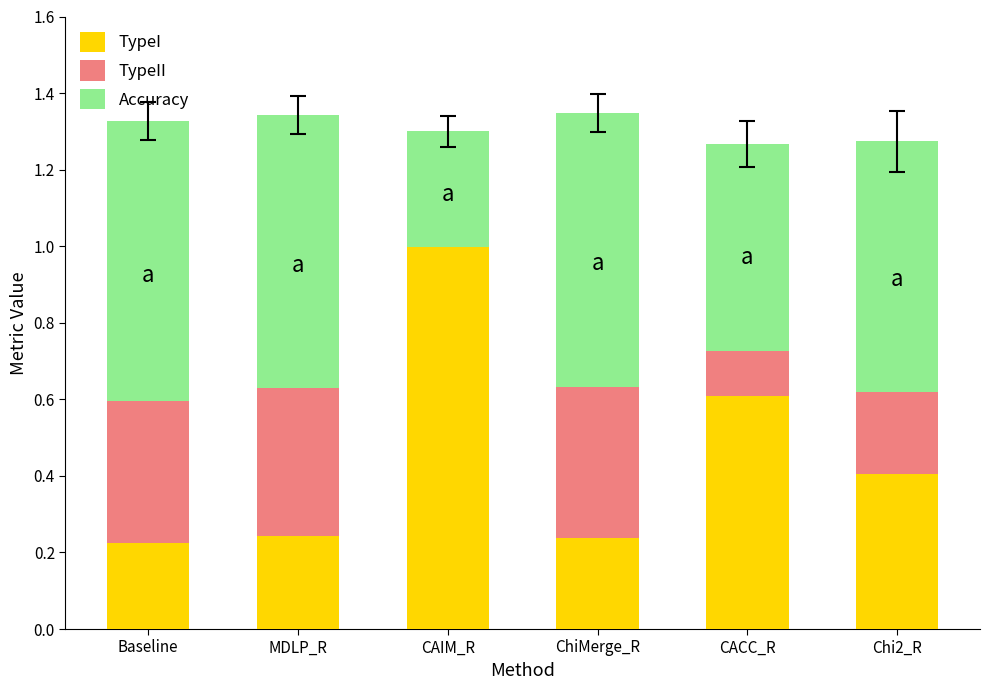

True or false: TypeI has a value of 1.5 at CAIM_R.

False